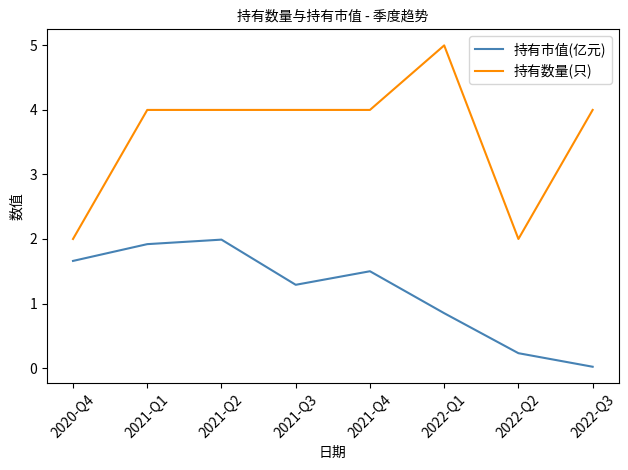

Is it true that 持有市值(亿元) equals 2.0 at 2021-Q2?

True